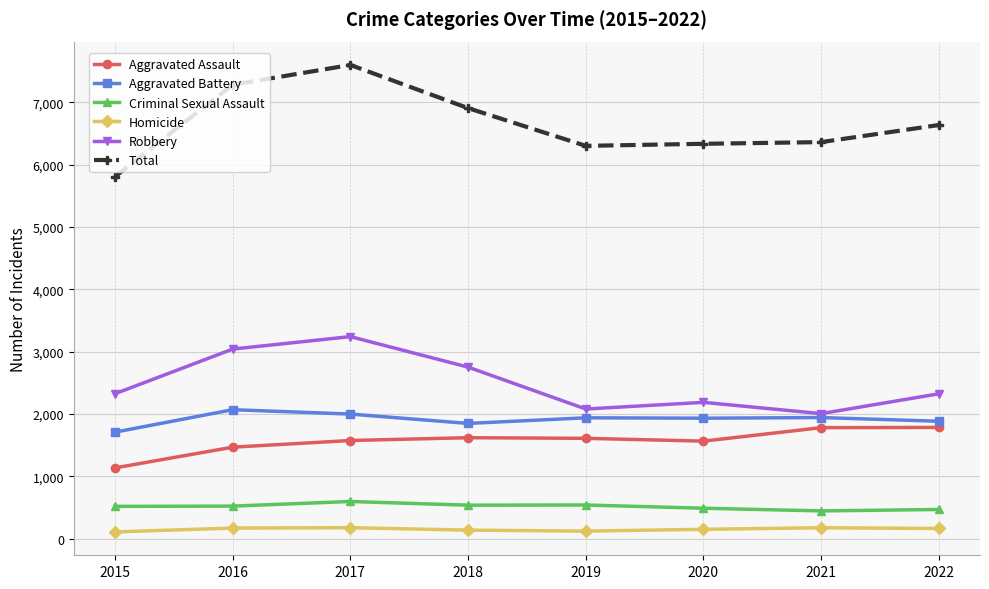

List the series in order of their peak value, highest first.

Total, Robbery, Aggravated Battery, Aggravated Assault, Criminal Sexual Assault, Homicide